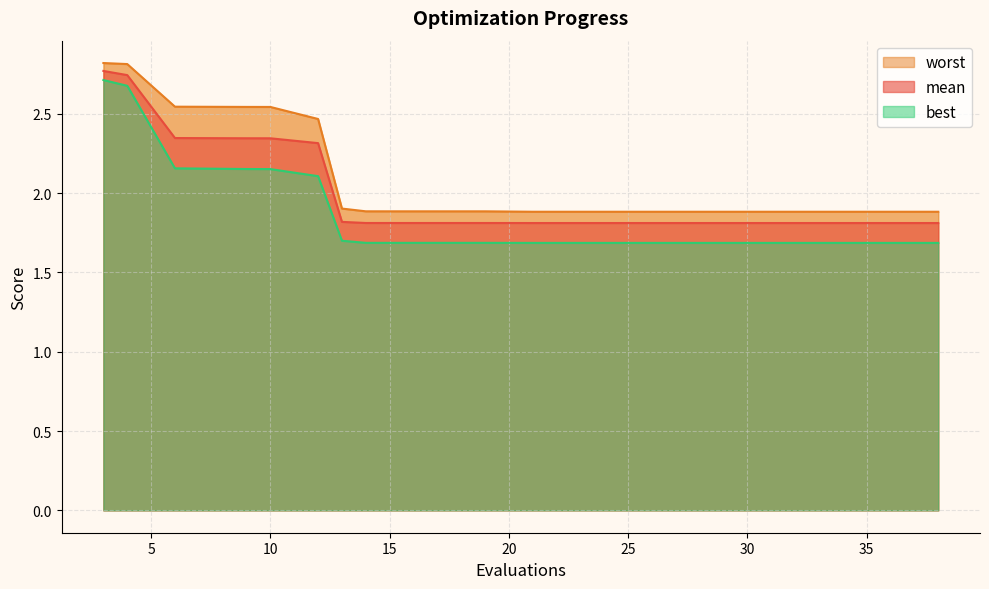

List the series in order of their overall mean, lowest first.

best, mean, worst